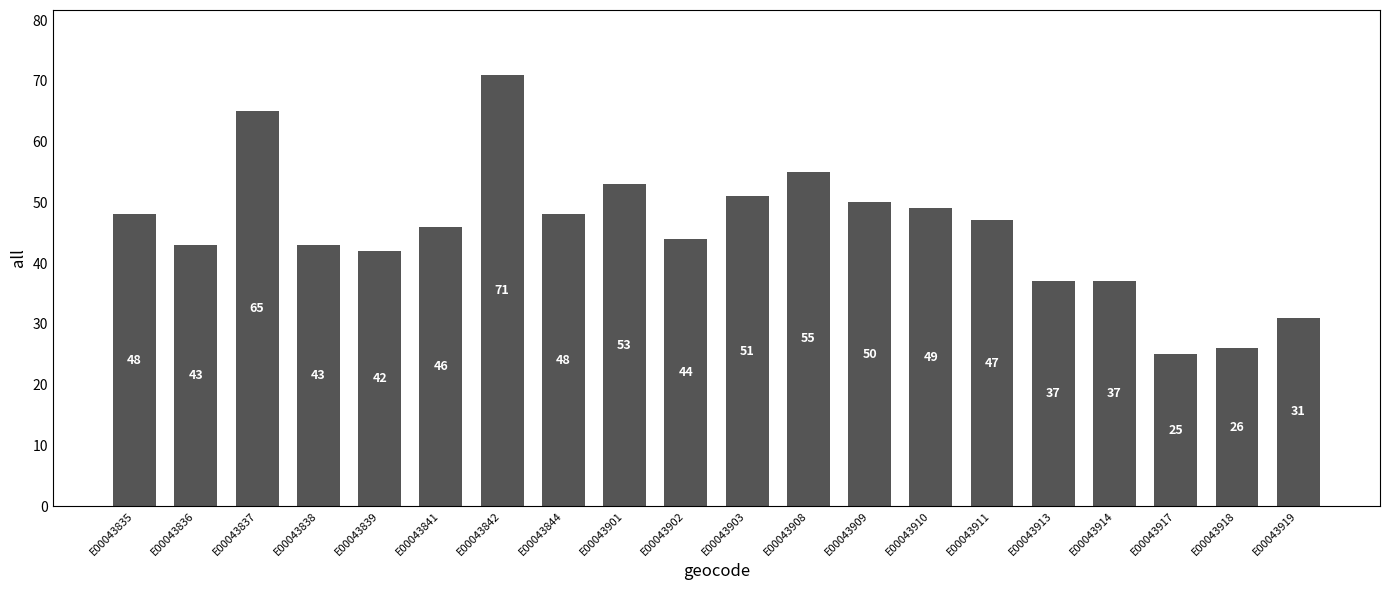

What is the value of the 5th bar from the left?

42